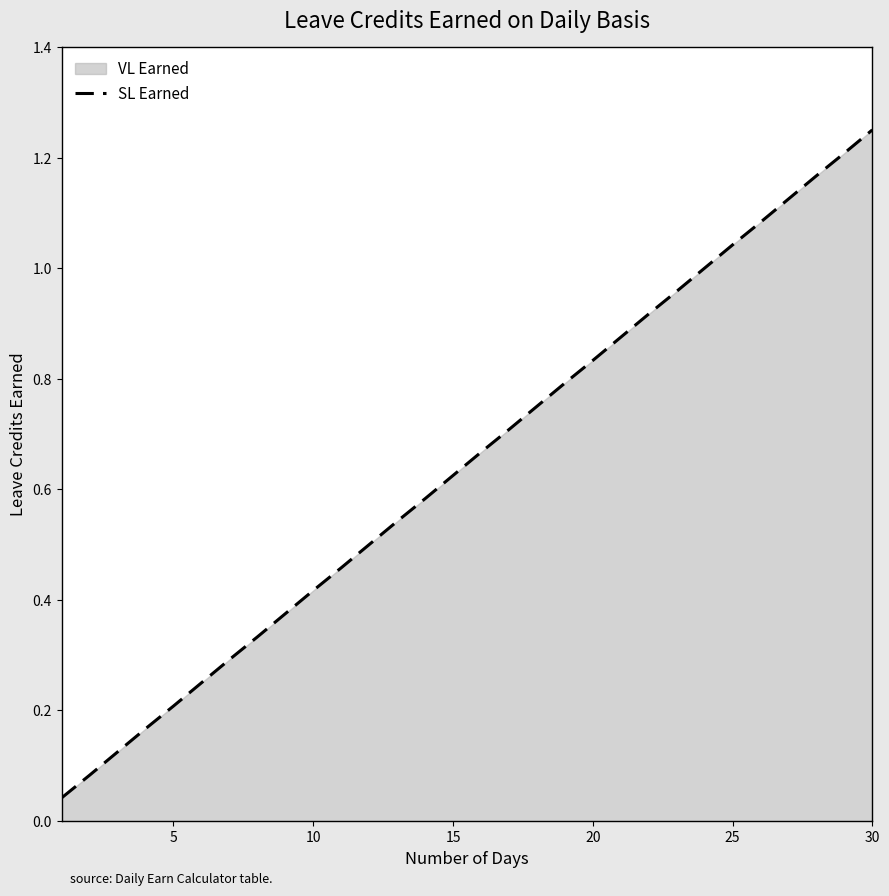

Which category has the highest value across all series?

30